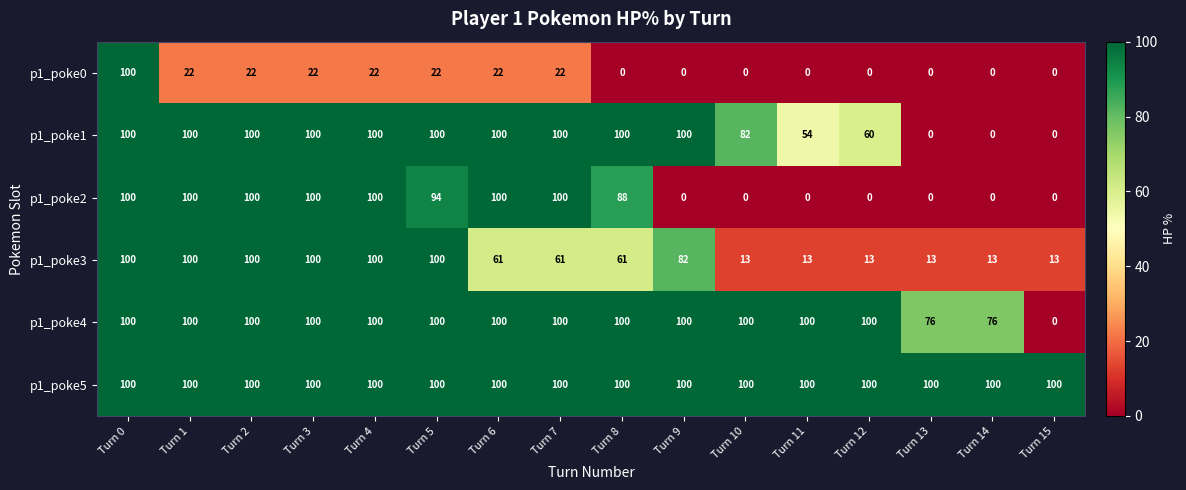

What is the difference between the maximum and minimum values in the p1_poke4 series?

100